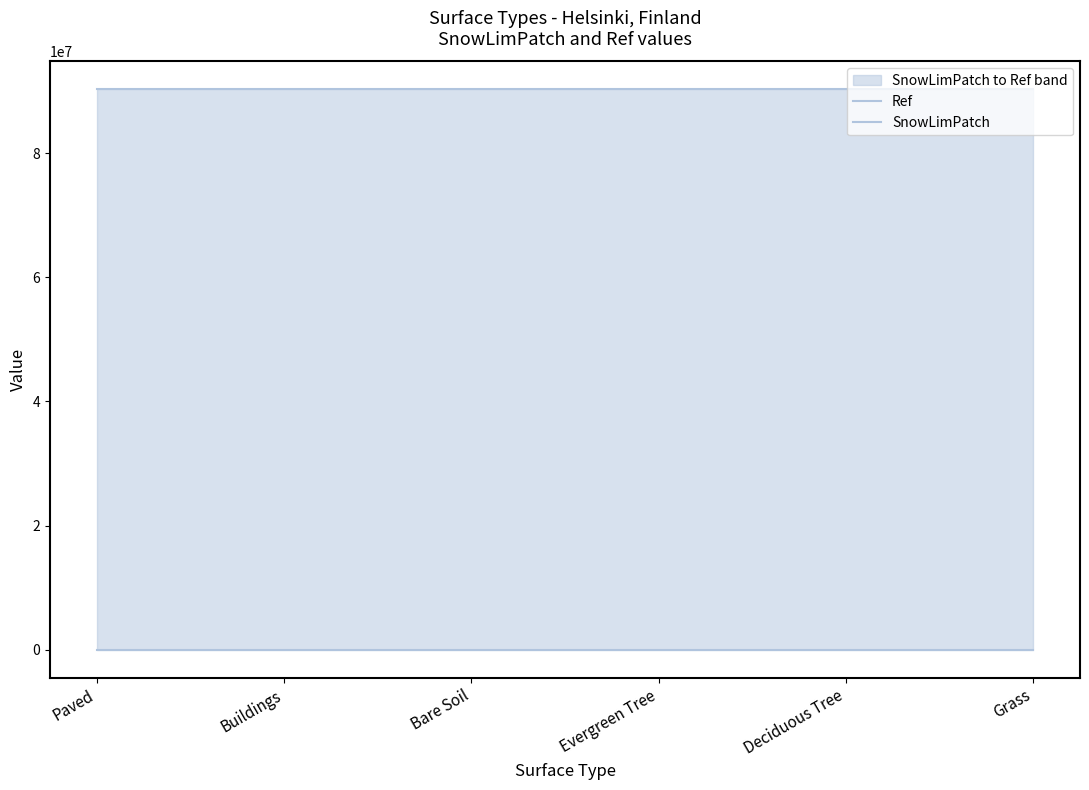

Which has a higher value, Grass or Buildings?

Grass